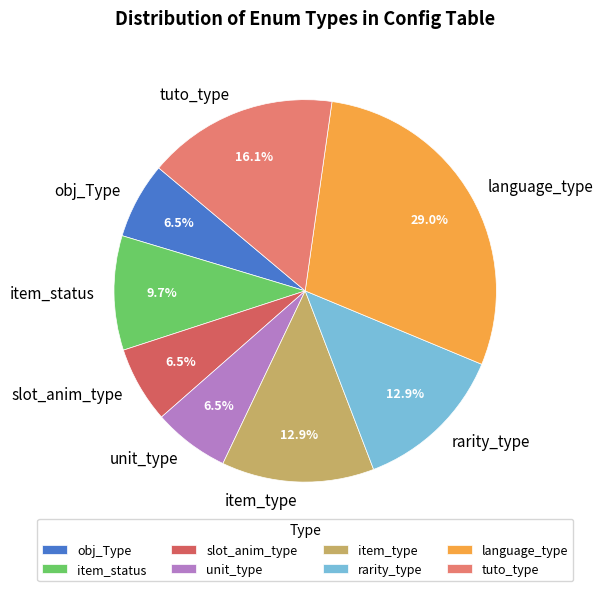

To the nearest percent, what is the combined percentage of slot_anim_type and rarity_type?

19%